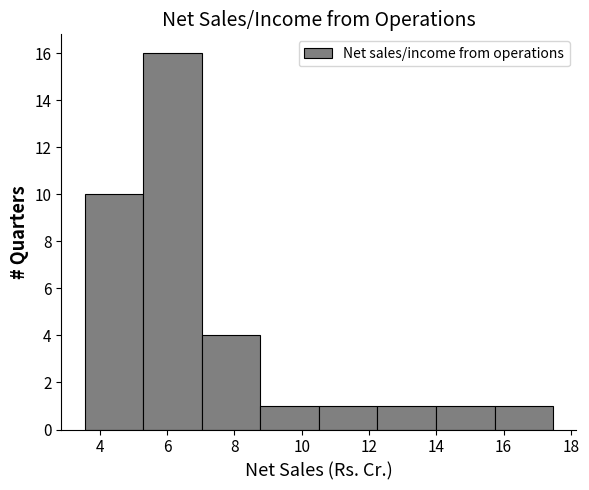

How tall is the bar that spans 15.8 to 17.4 on the x-axis? Neither the bar edges nor the heights are printed on the chart, so give them approximately, as read against the axes.

1